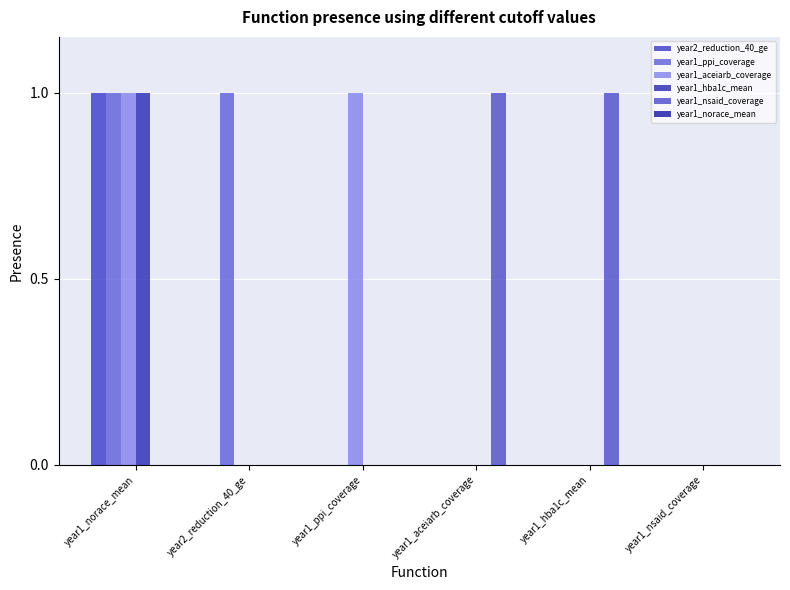

How many groups of bars are there?

6